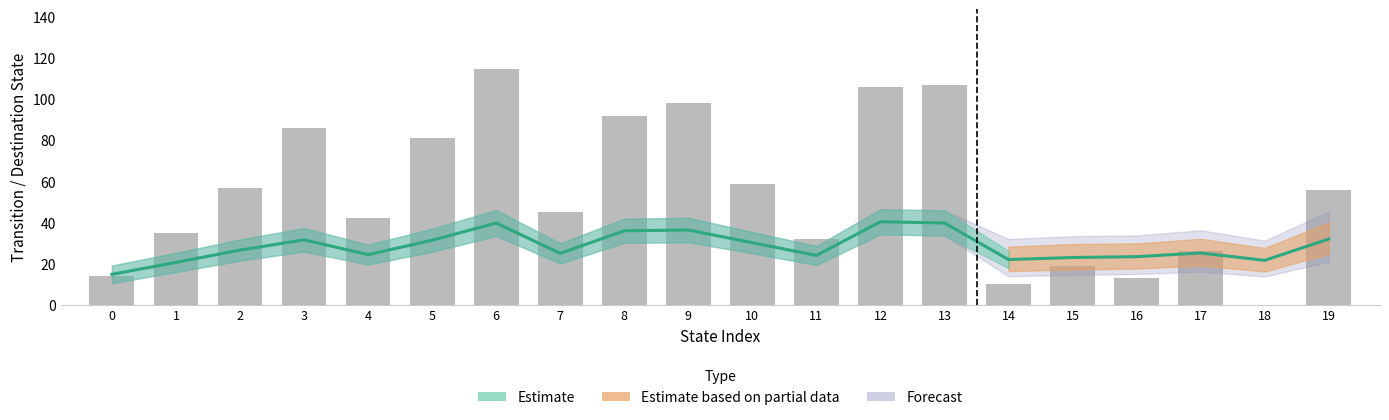

Is it true that the value at 4 is 24.4?

True